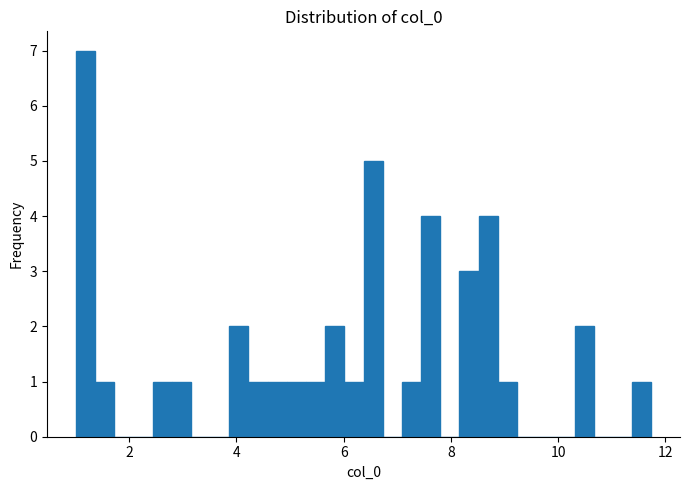

Read against the x-axis, roughly where is the centre of the tallest bar?

1.2